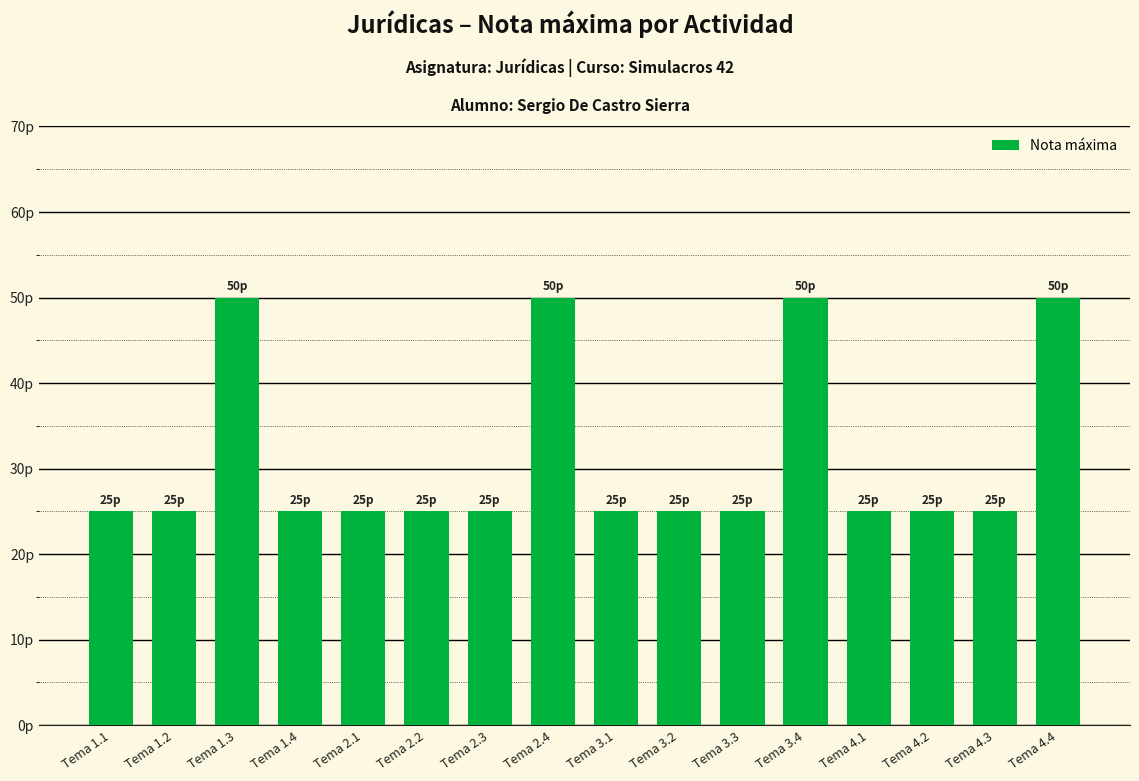

What is the label of the 14th bar from the left?

Tema 4.2